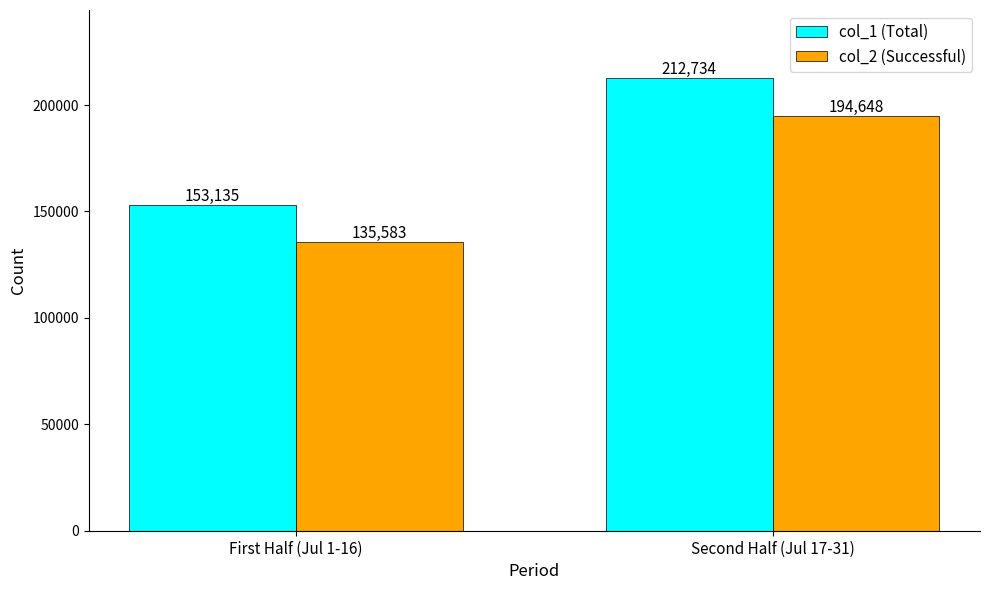

What is the difference between the maximum and minimum values in the col_1 (Total) series?

59599